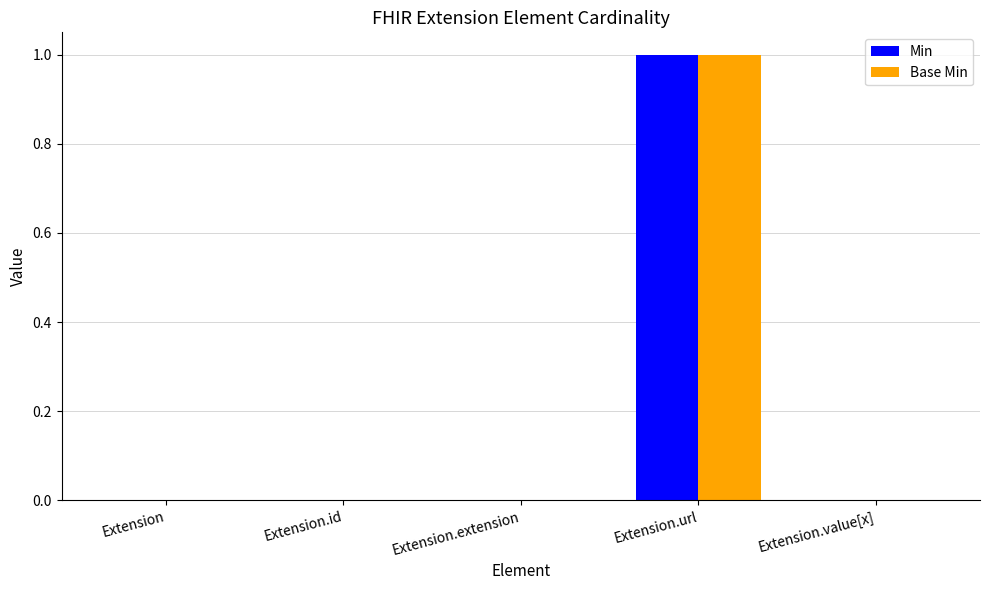

Reading left to right, what are all the values shown in this chart?

Min: 0	0	0	1	0
Base Min: 0	0	0	1	0